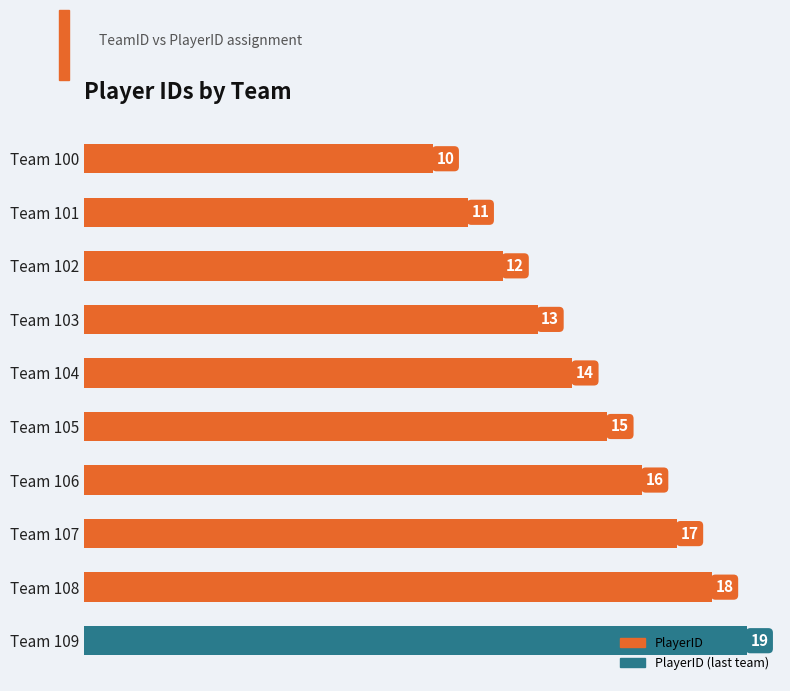

What is the difference between the maximum and minimum values?

9